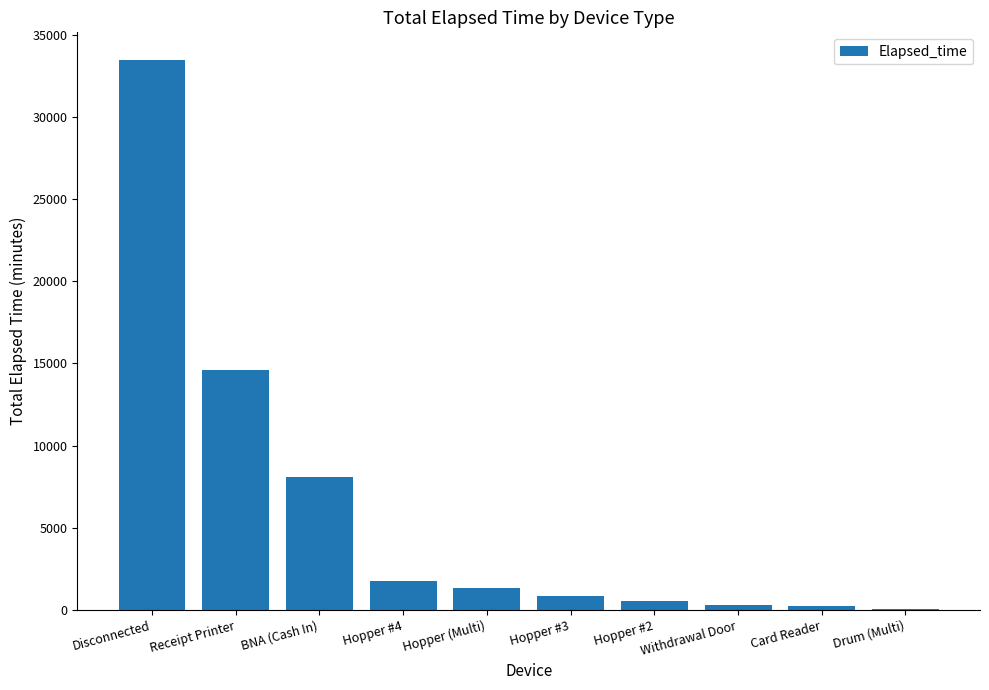

Are the bars grouped side by side (vs. stacked)?

No